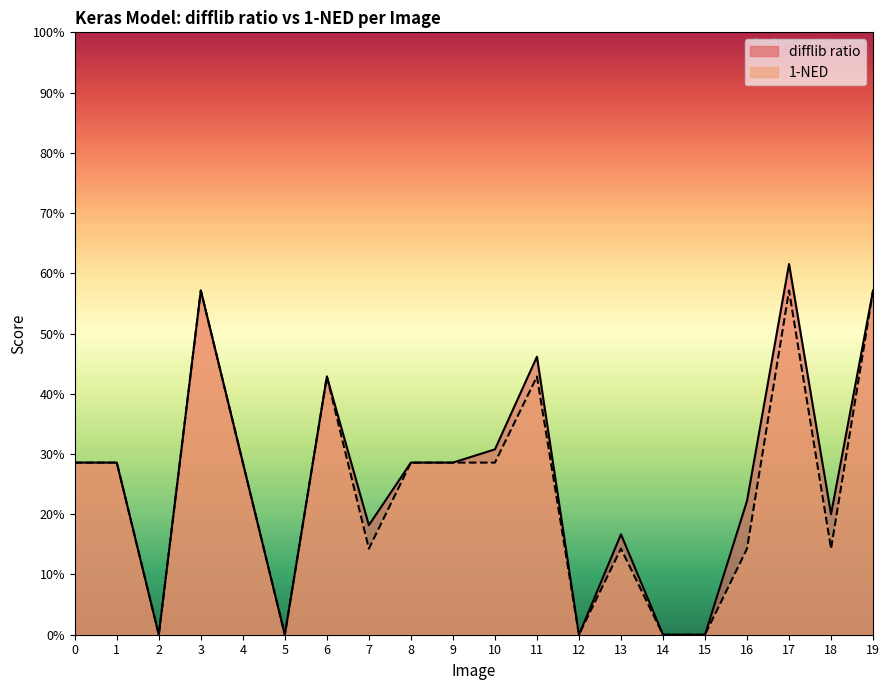

At how many categories does at least one series exceed 0?

15